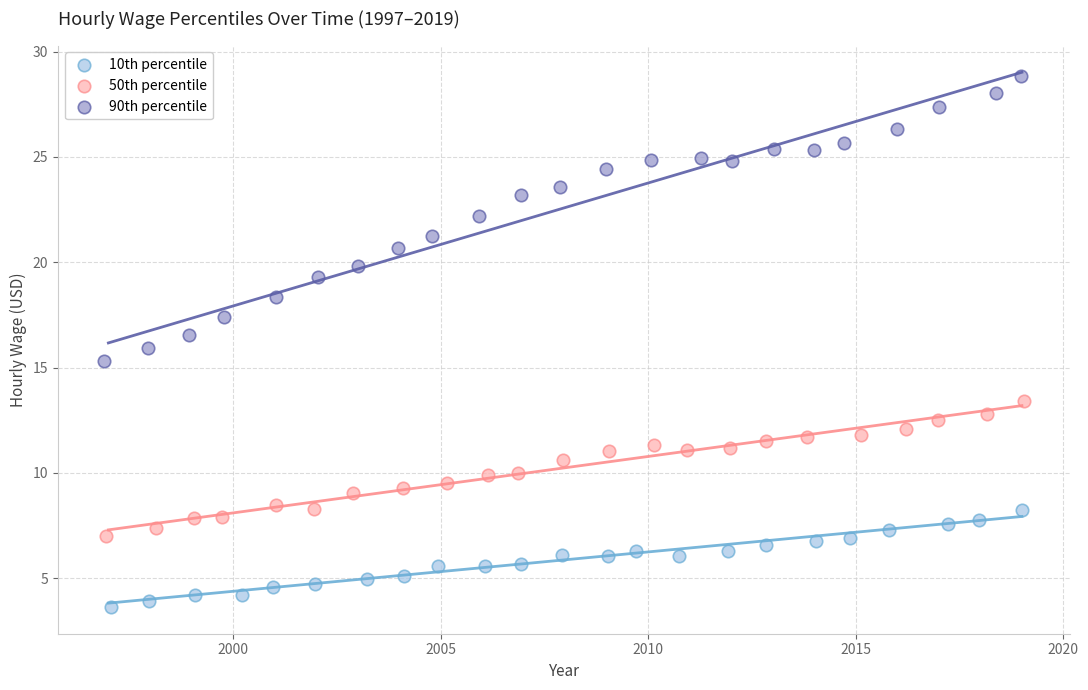

Which series reaches the maximum Y coordinate?

90th percentile